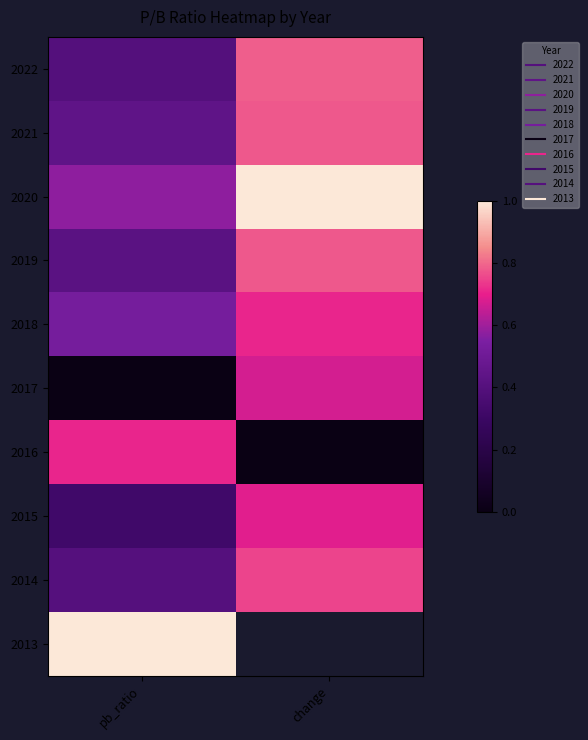

What is the spread (max minus min) of values at change?

1.0